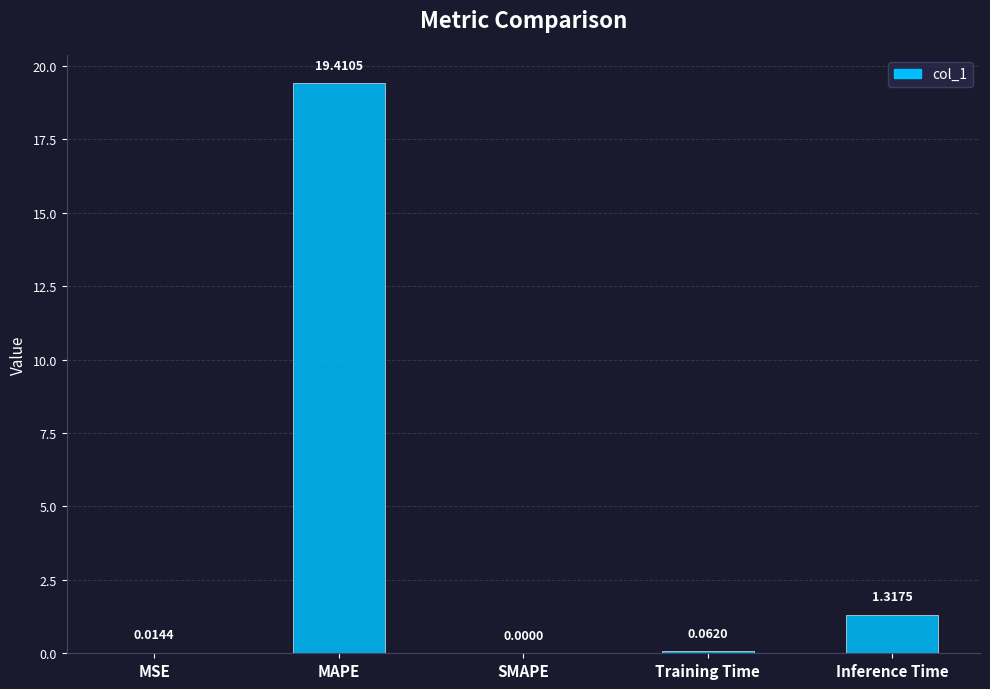

At which label is the value closest to 9?

Inference Time